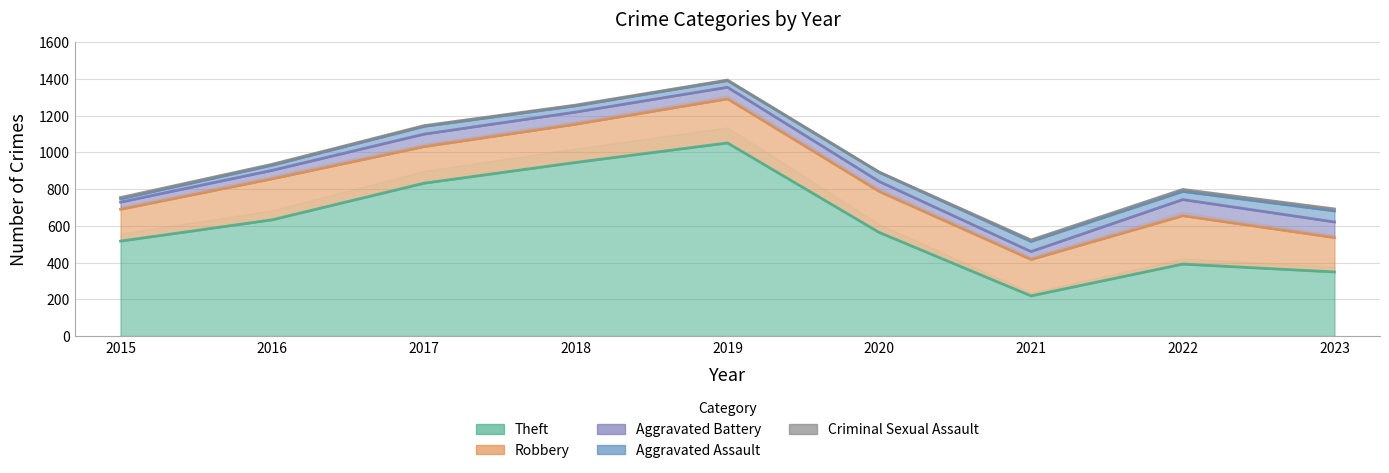

Which has a higher value, 2020 or 2015?

2020